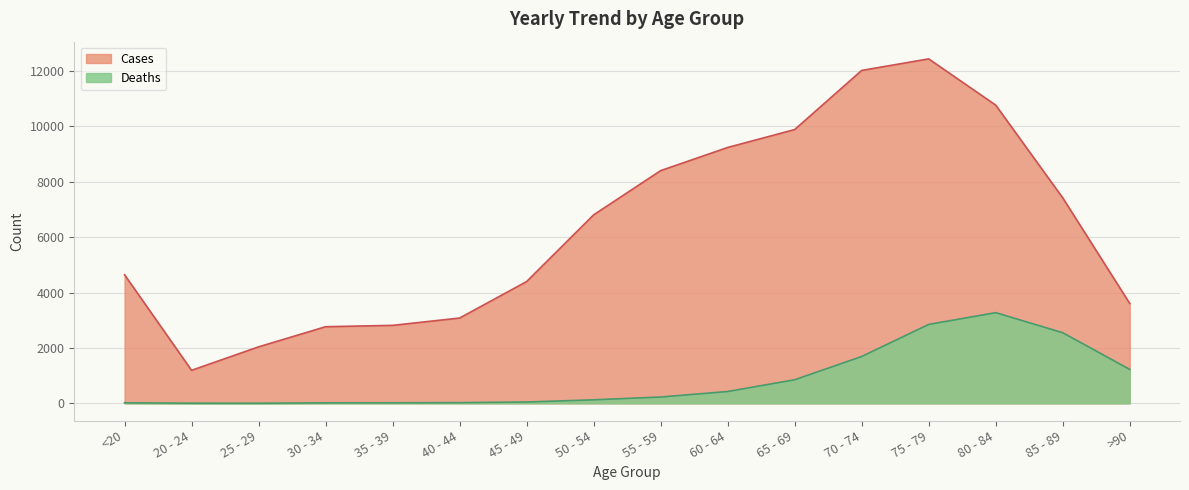

What is the minimum value for Cases?

1191